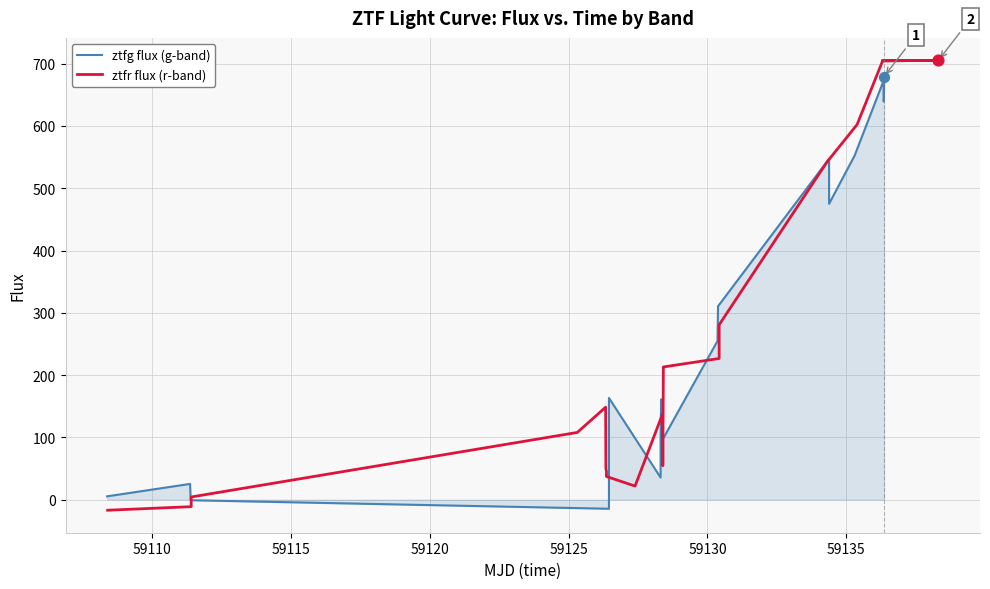

Which series contains the lowest Y value?

ztfr flux (r-band)